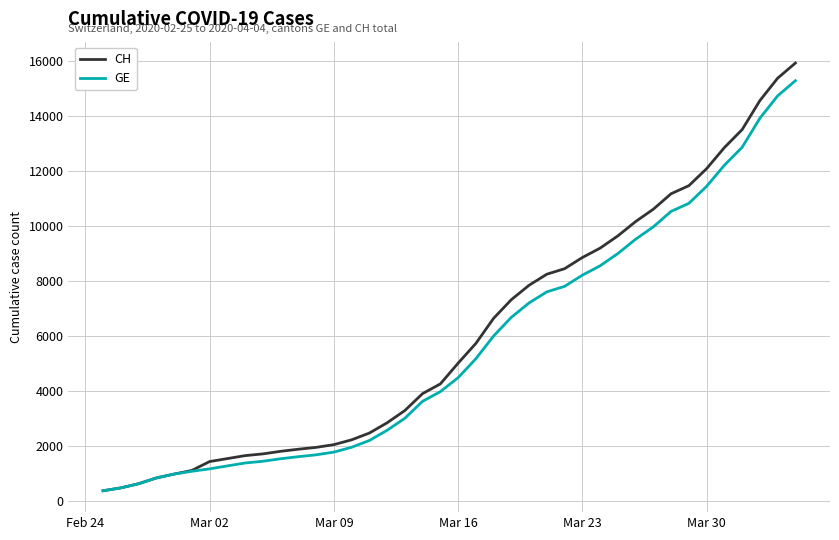

How many lines are shown in the chart?

2